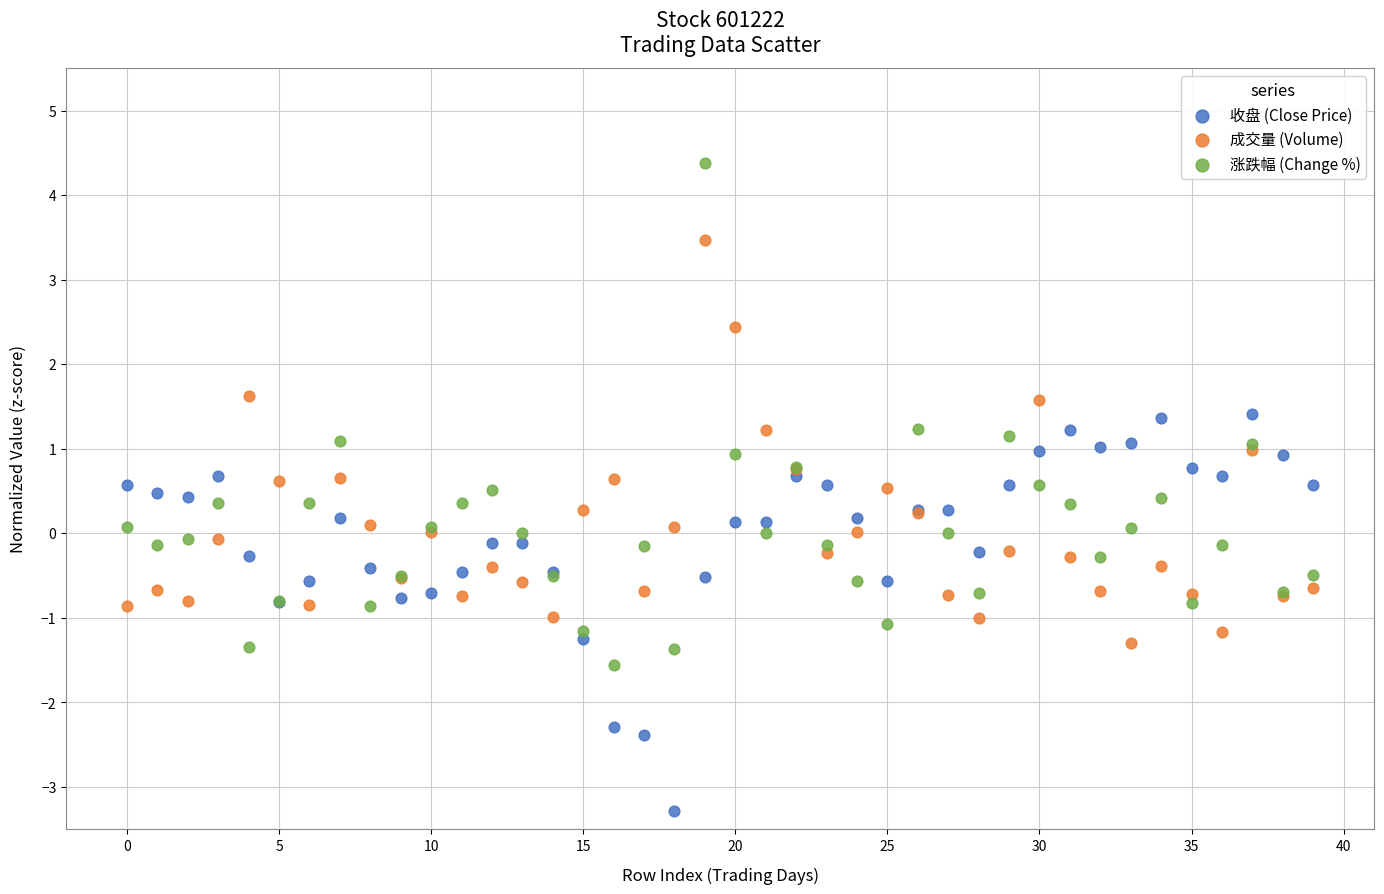

Which series contains the highest Y value?

涨跌幅 (Change %)